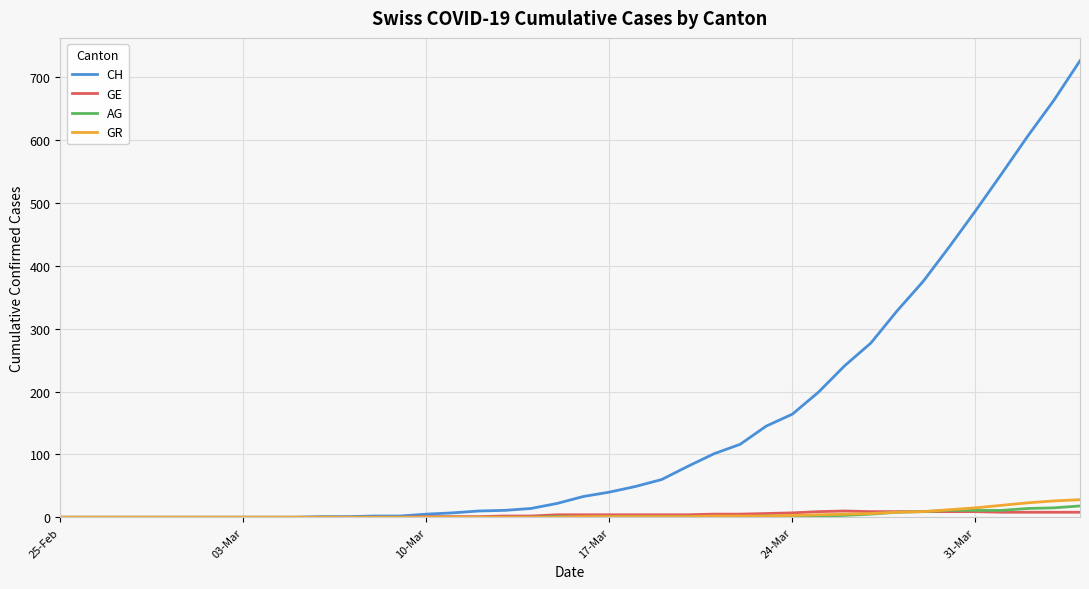

List the series in order of their peak value, lowest first.

GE, AG, GR, CH